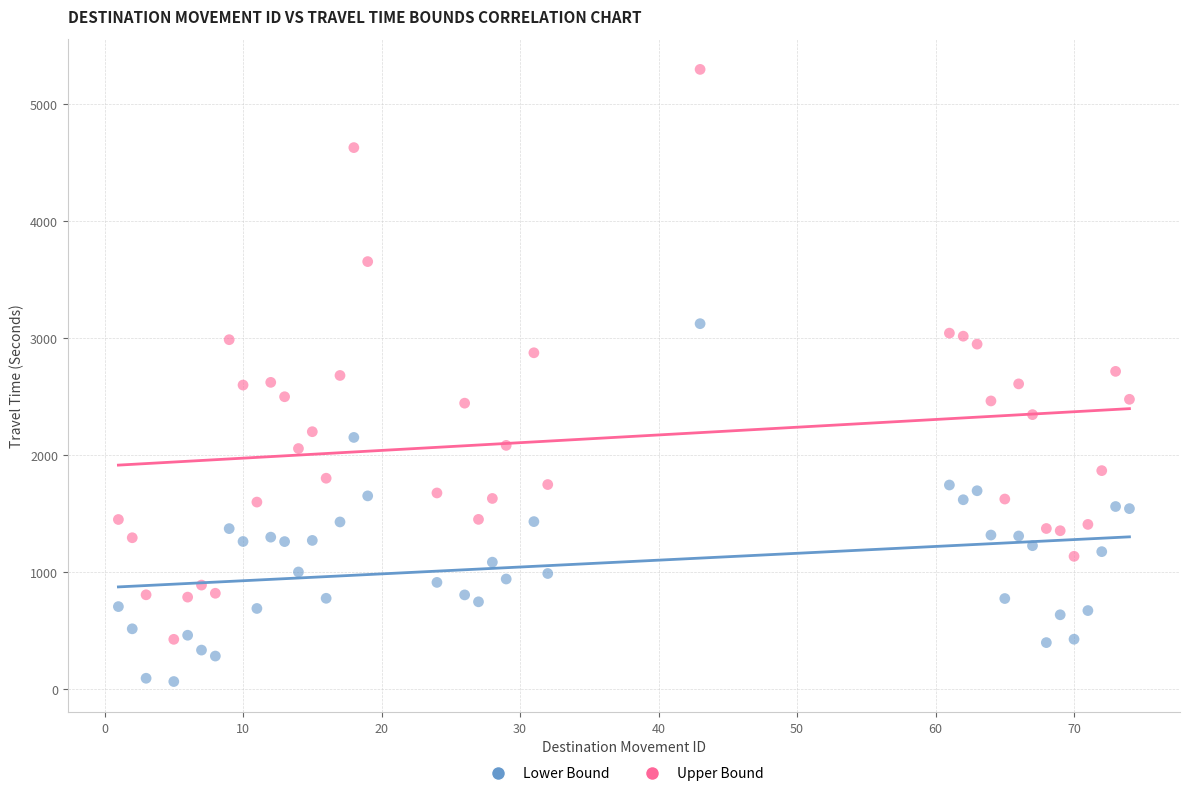

Across all data points, what is the range of X values (max minus min)?

73